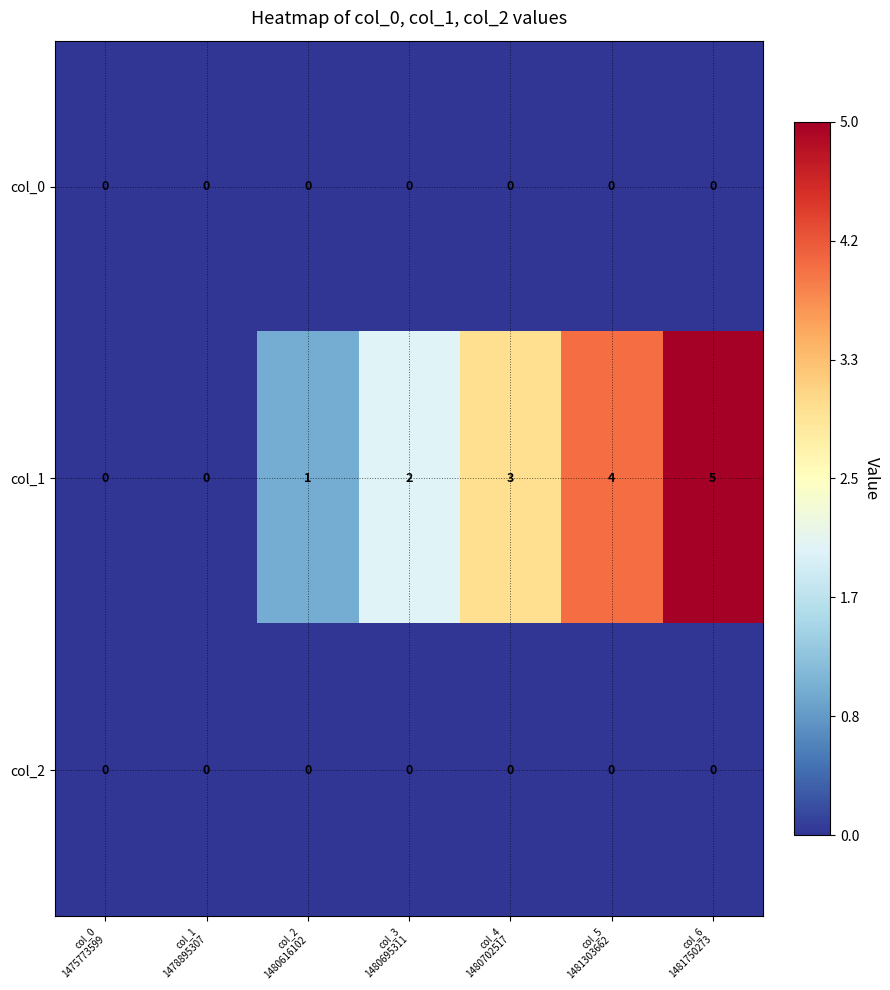

Which series has the largest total across all categories?

col_1